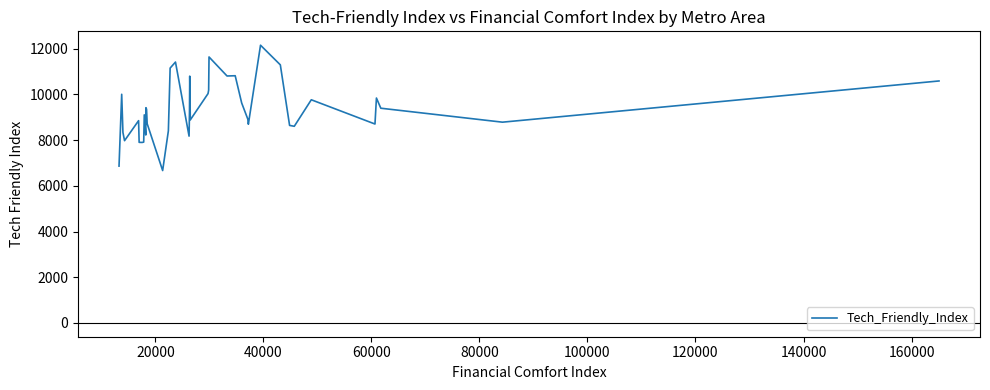

What is the minimum value shown in the chart?

6669.3